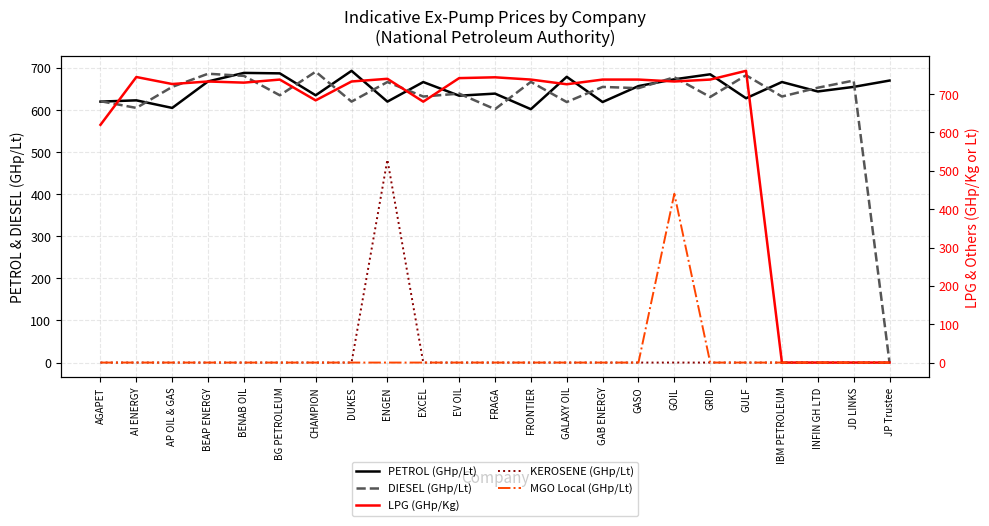

True or false: MGO Local (GHp/Lt) and DIESEL (GHp/Lt) intersect in this chart.

False